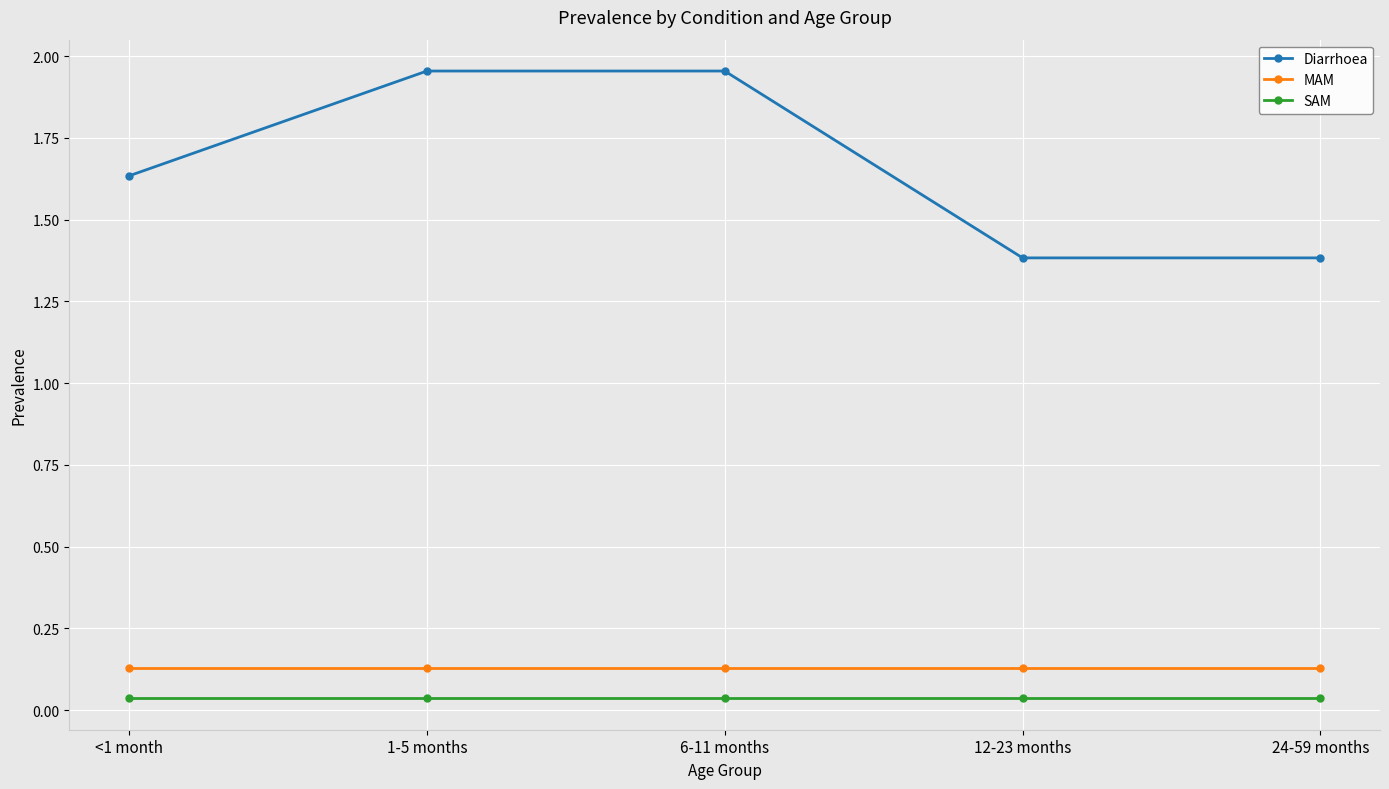

The value of SAM at 1-5 months is 0.1. True or false?

False